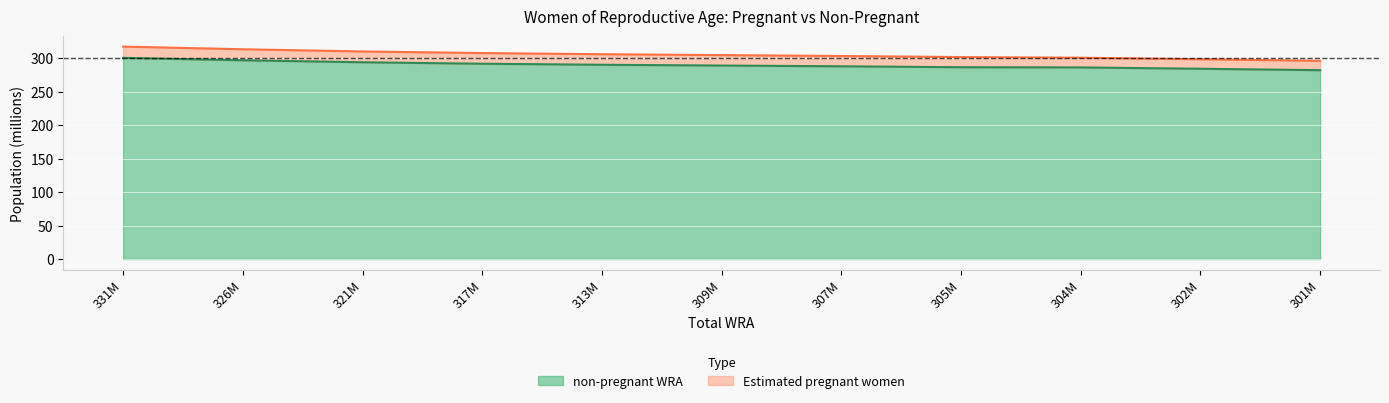

Reading right to left, list all the values displayed in this chart.

301388000=281.8	302988000=284.0	304308000=285.9	305634000=286.2	307364000=287.6	309747000=288.8	313029000=289.9	317004000=291.4	321554000=293.6	326429000=296.6	331416000=300.2